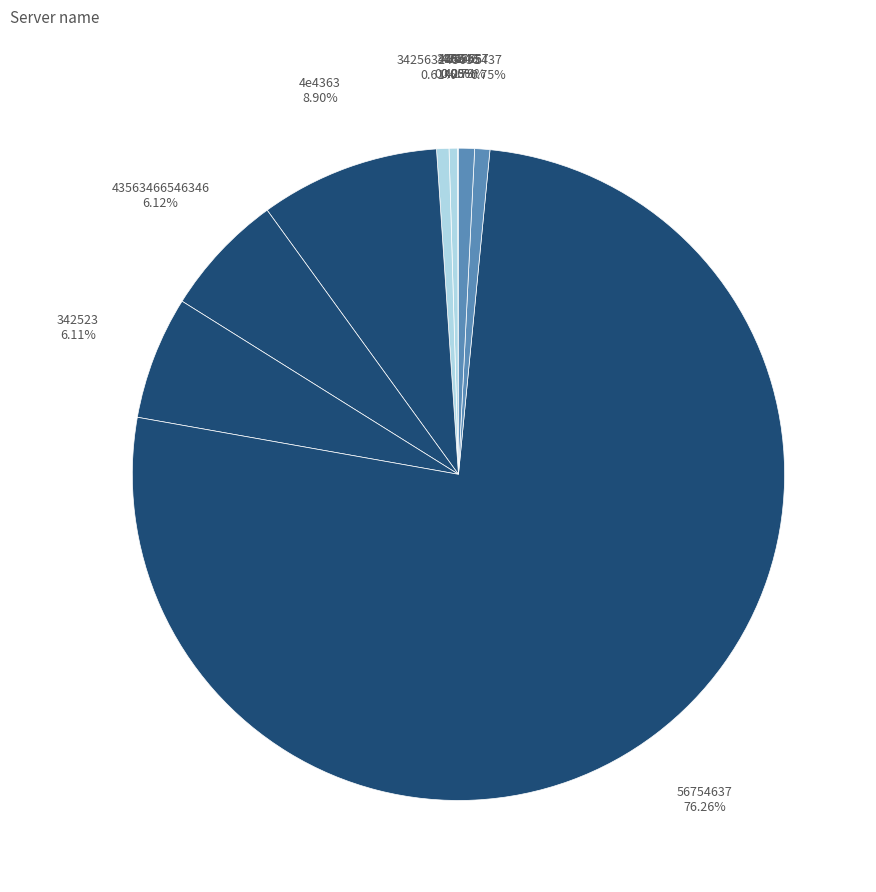

To the nearest percent, what is the average slice percentage?

10%